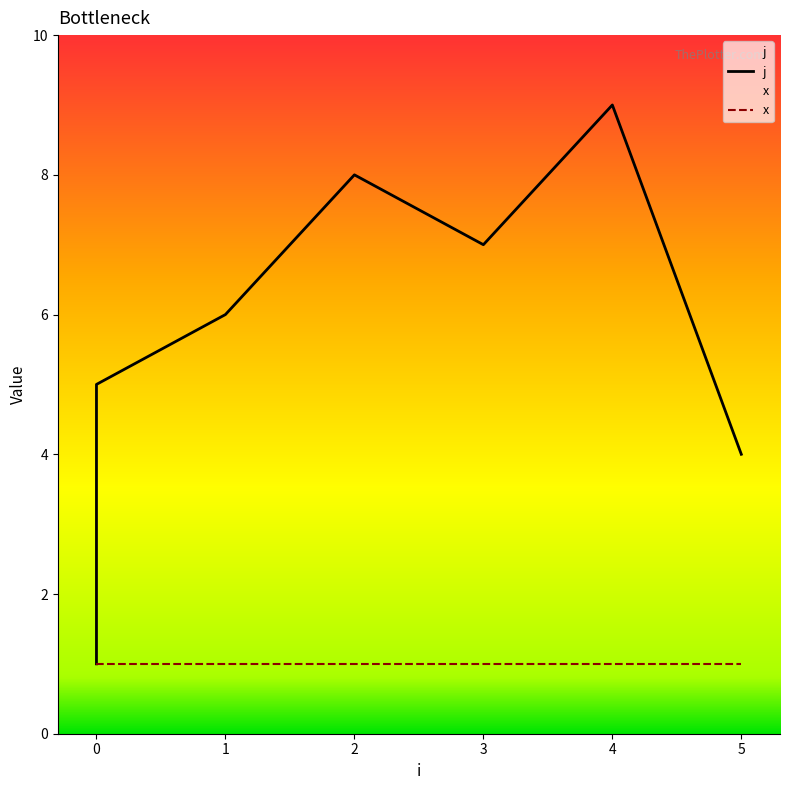

What is the change in value from 1 to 5?

-2